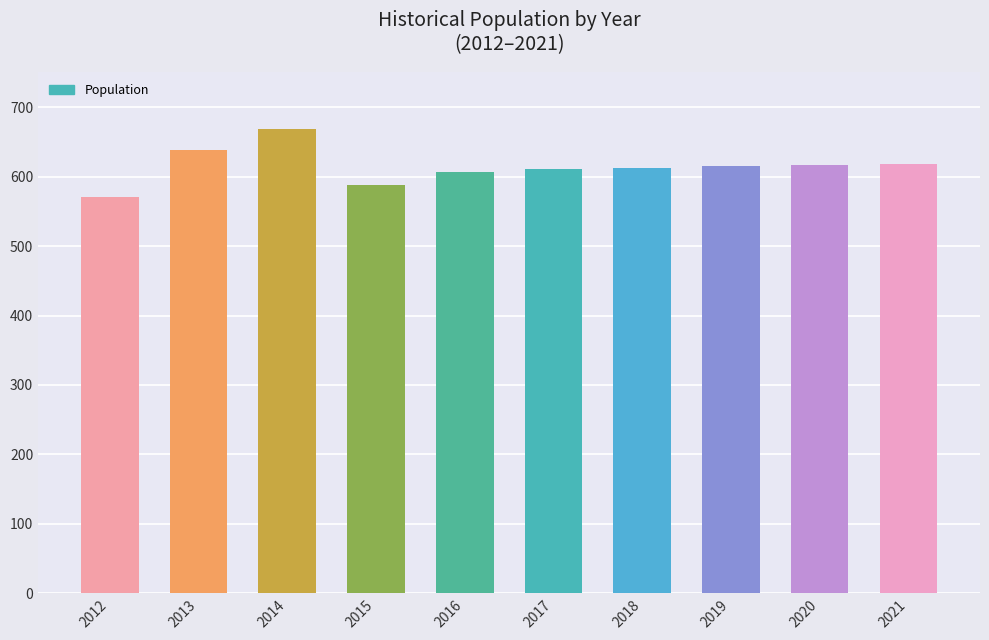

True or false: the data shows 1005 at 2012.

False